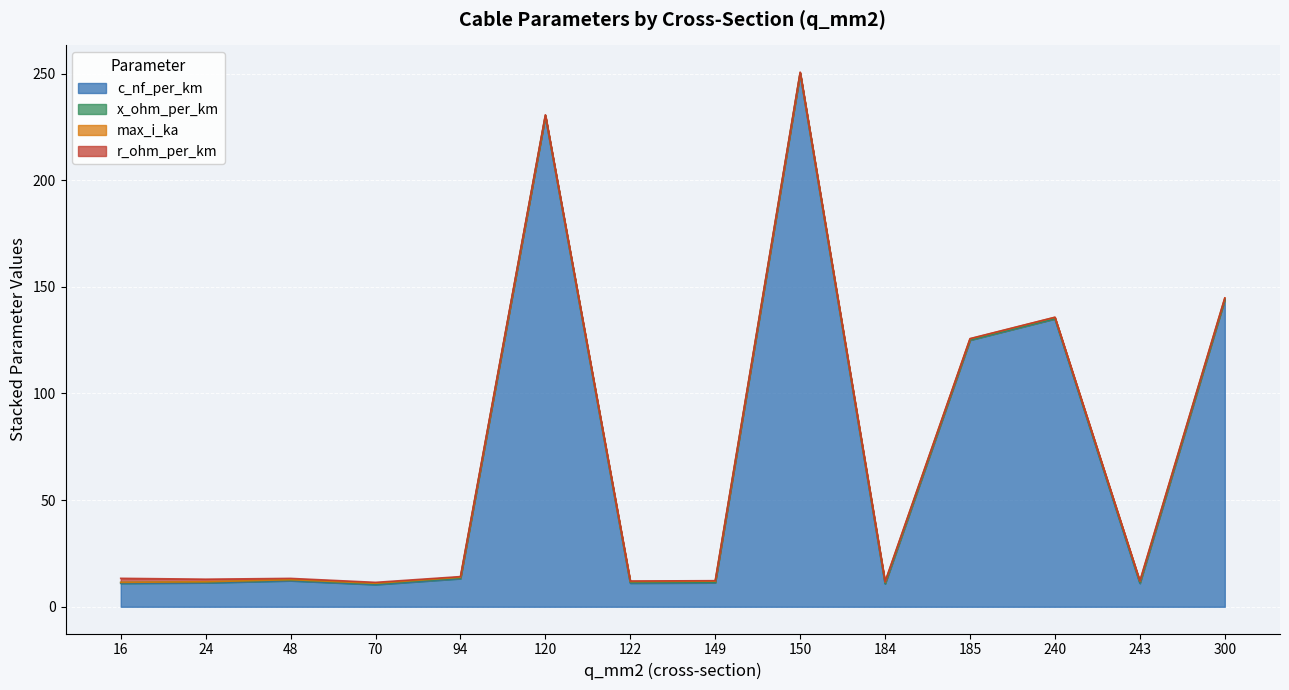

The value of max_i_ka at 150 is 0.3. True or false?

True